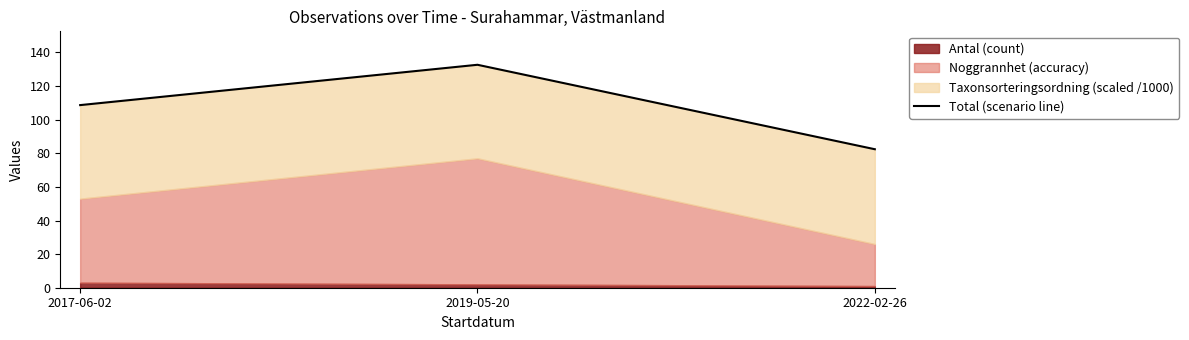

What position from the left is 2017-06-02?

1